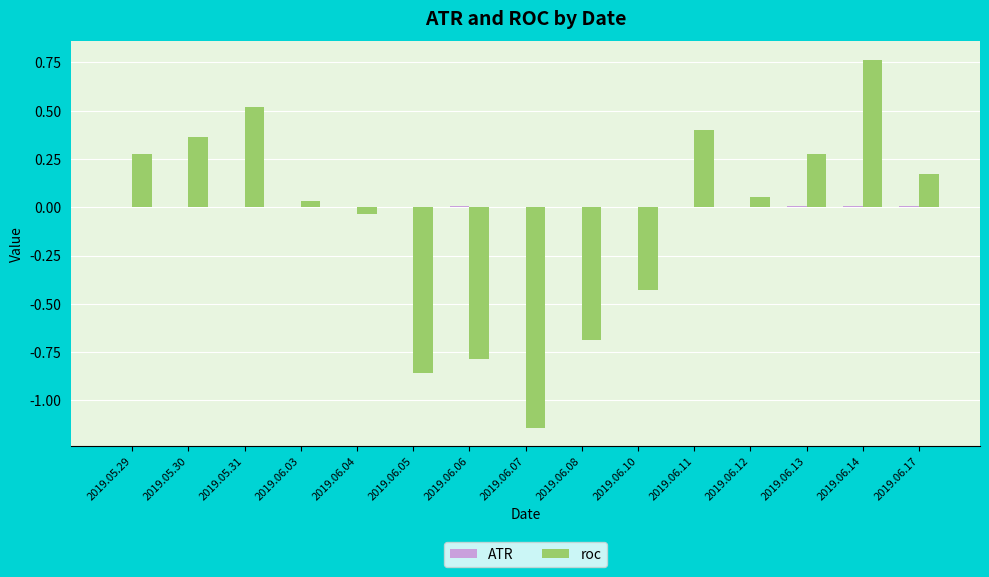

Are the bars horizontal?

No